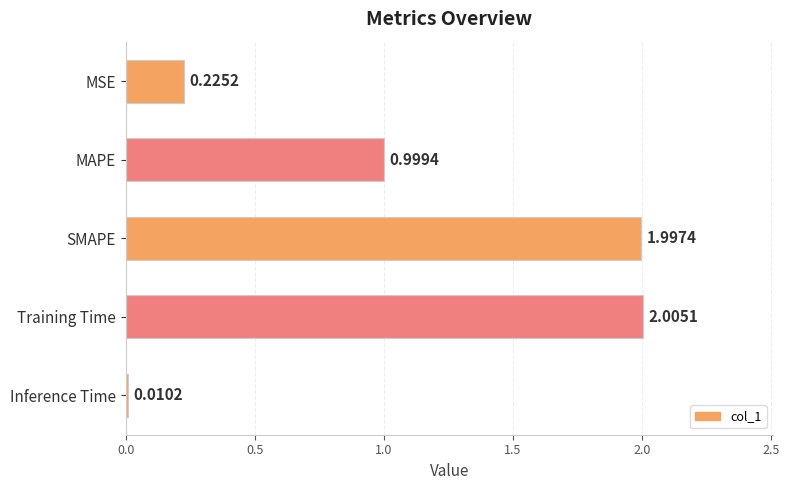

What is the sum of the values at SMAPE and Inference Time?

2.0